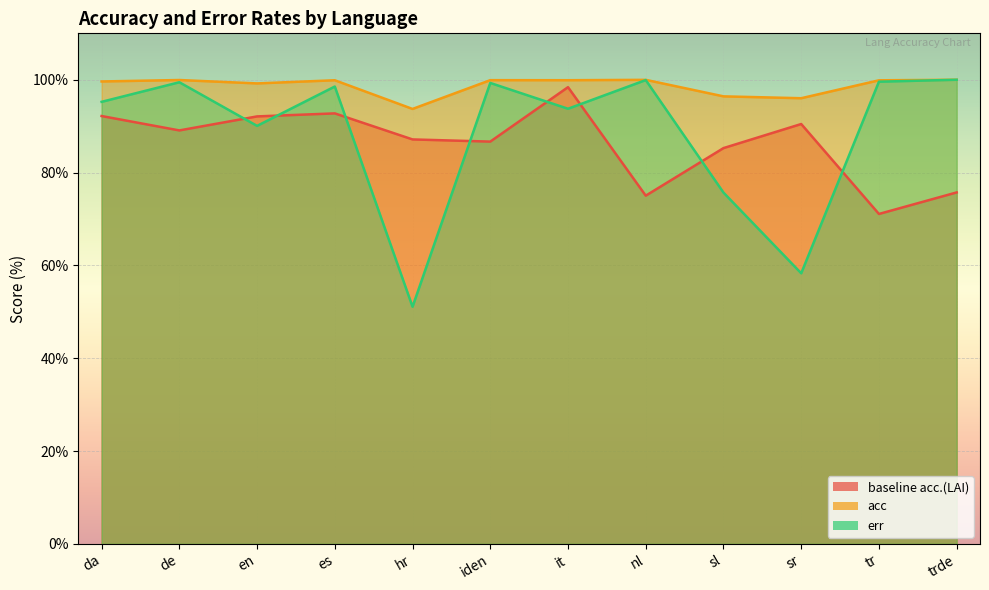

How many lines are shown in the chart?

3